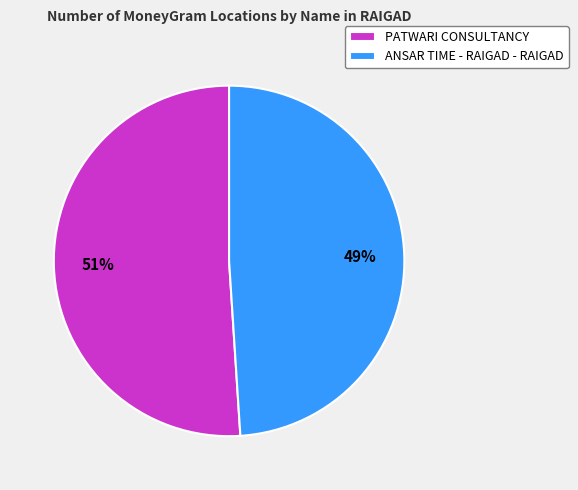

Does ANSAR TIME - RAIGAD - RAIGAD account for over 50% of the chart?

No